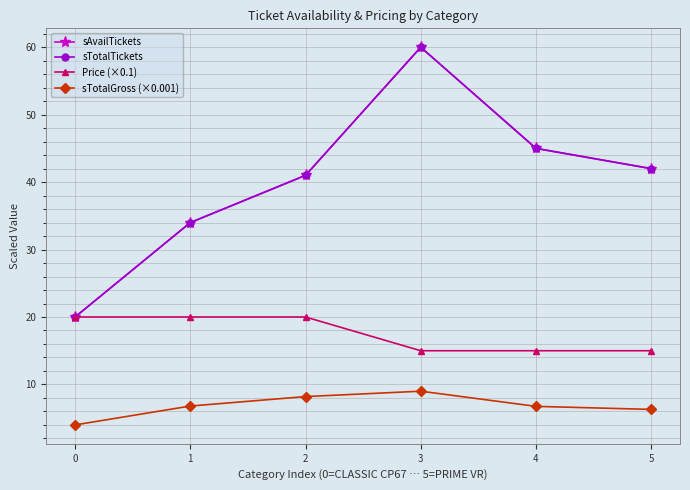

Does the chart have visible grid lines?

Yes